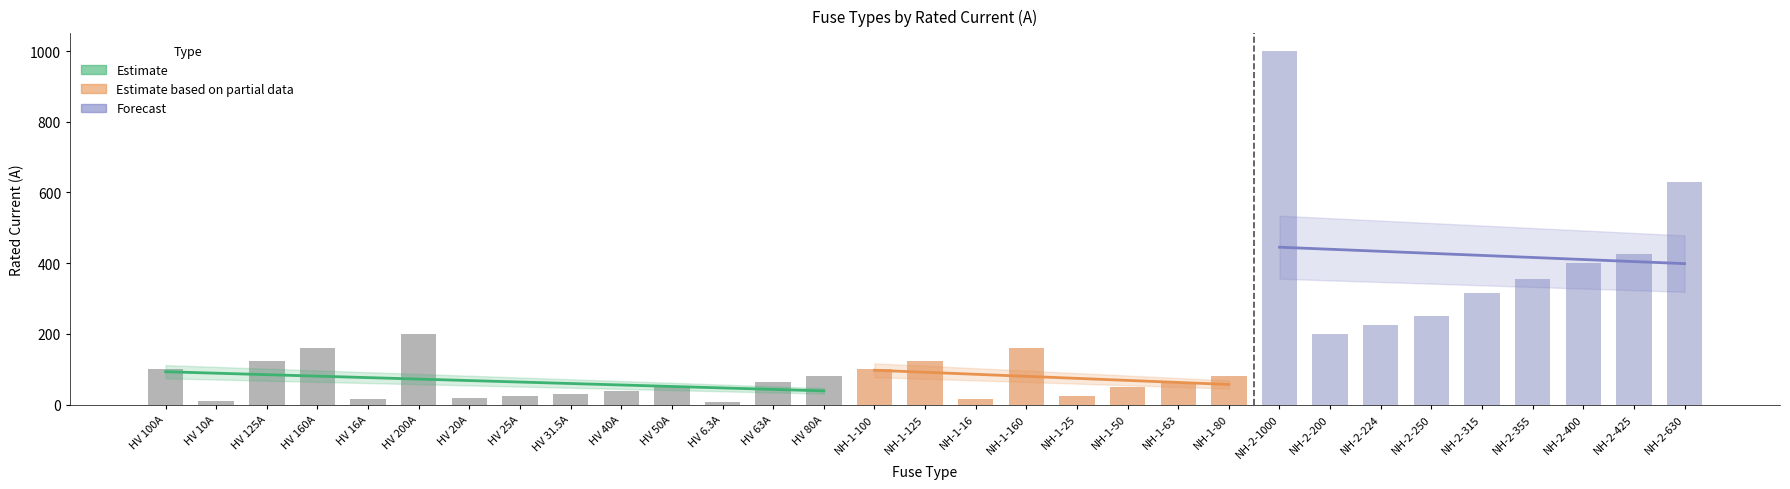

What is the label of the 26th bar from the right?

HV 200A